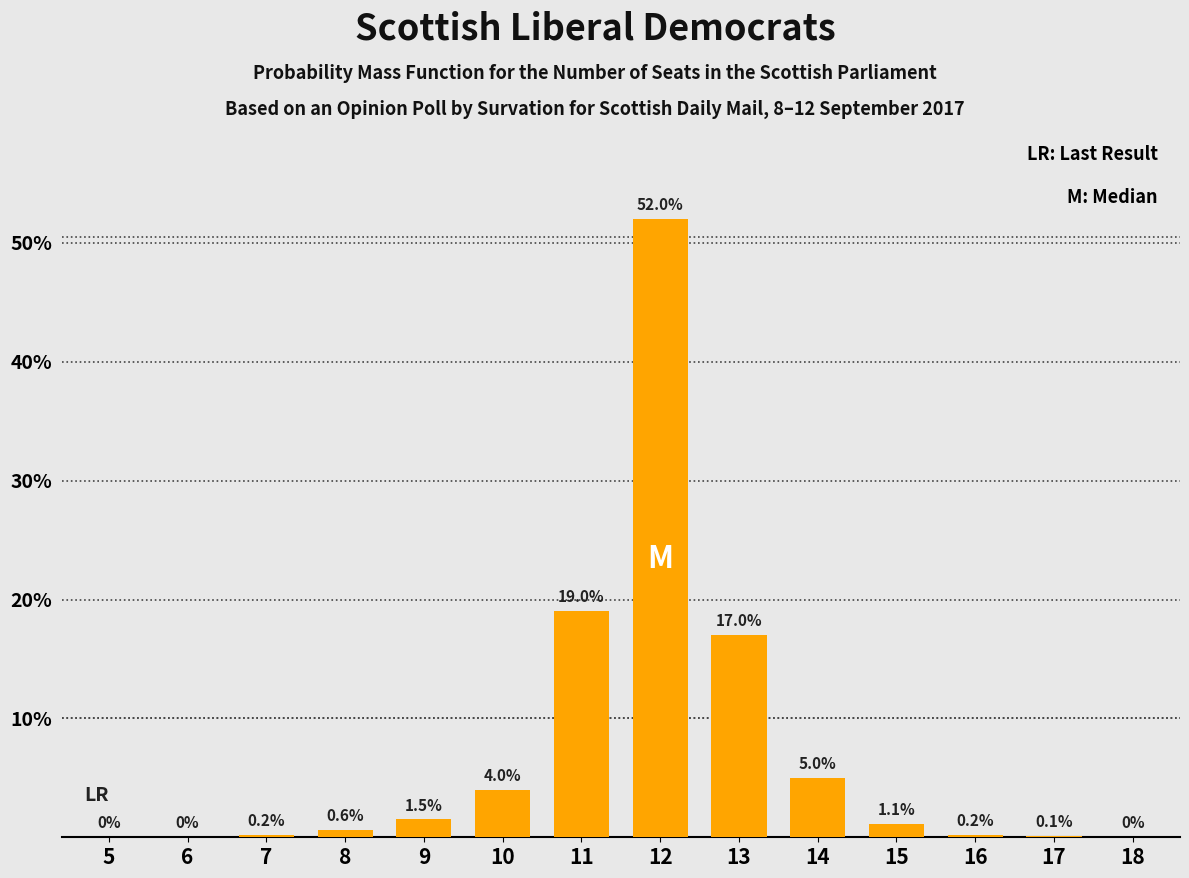

Reading right to left, list all the values displayed in this chart.

18=0.0	17=0.1	16=0.2	15=1.1	14=5.0	13=17.0	12=52.0	11=19.0	10=4.0	9=1.5	8=0.6	7=0.2	6=0.0	5=0.0